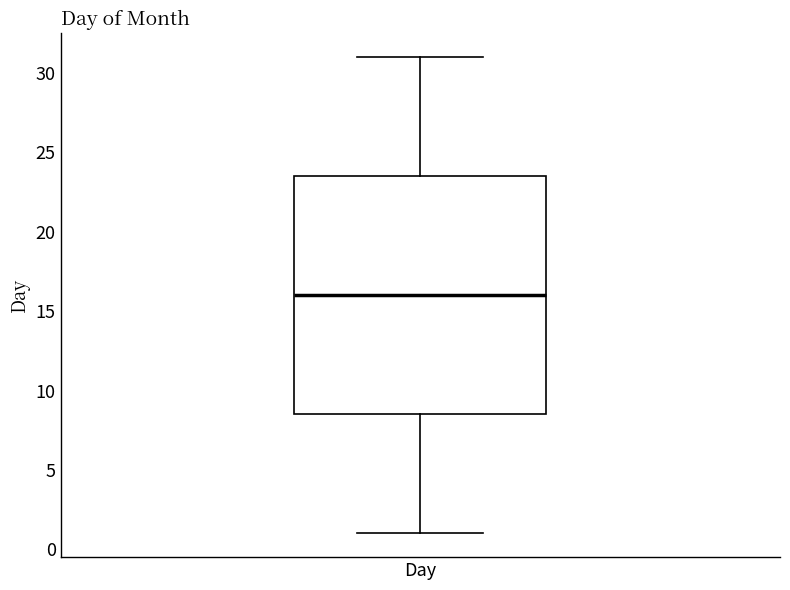

Where does the lower whisker of the box for Day end on the y-axis? The values are not printed on the chart, so give them approximately, as read against the axis.

1.0